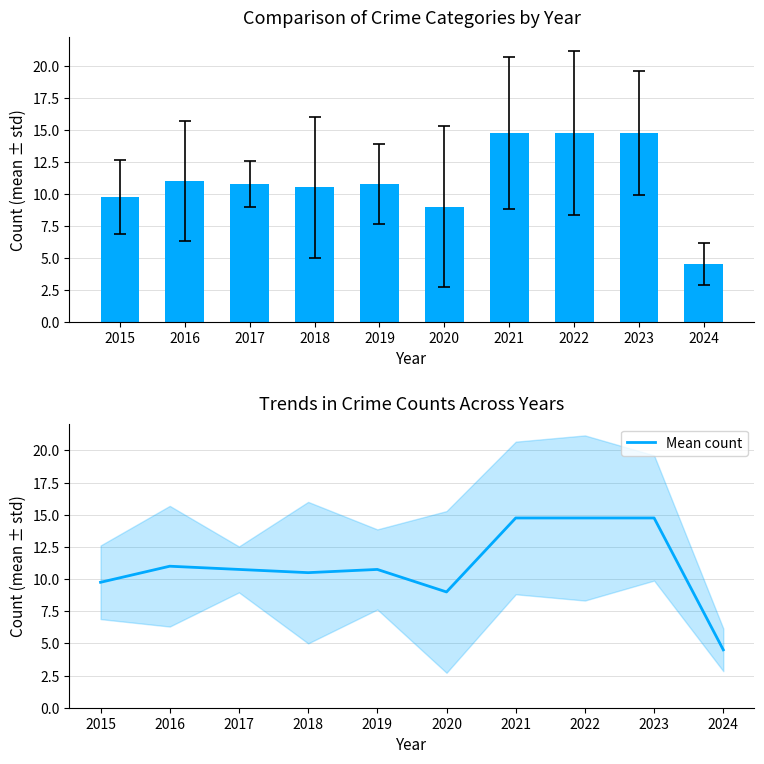

Read the value at 2019.

10.8